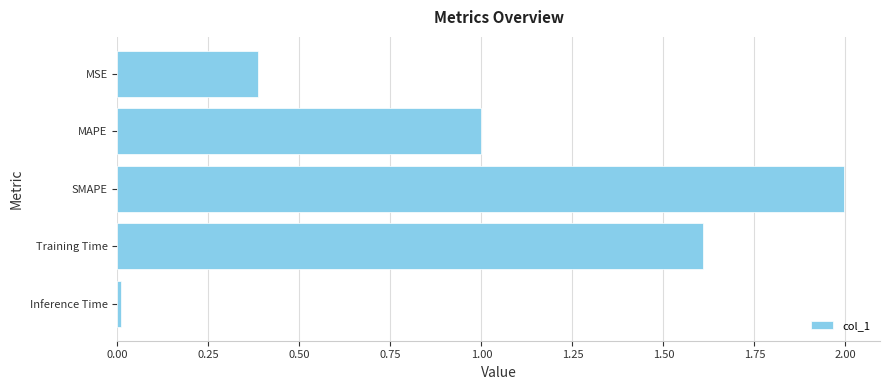

What is the ratio of the value at SMAPE to the value at Training Time?

1.2